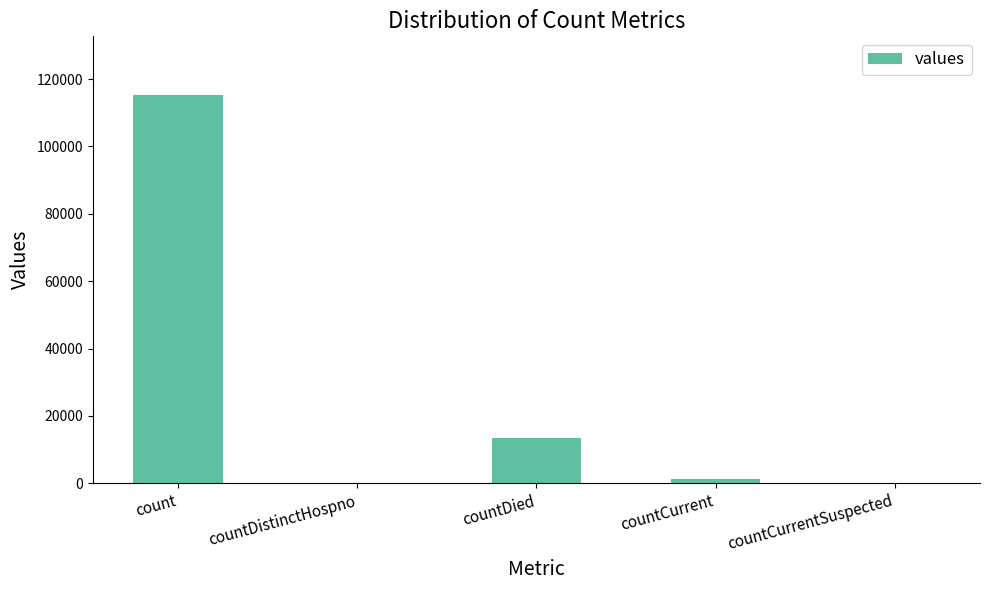

True or false: the data shows -40784 at countDistinctHospno.

False